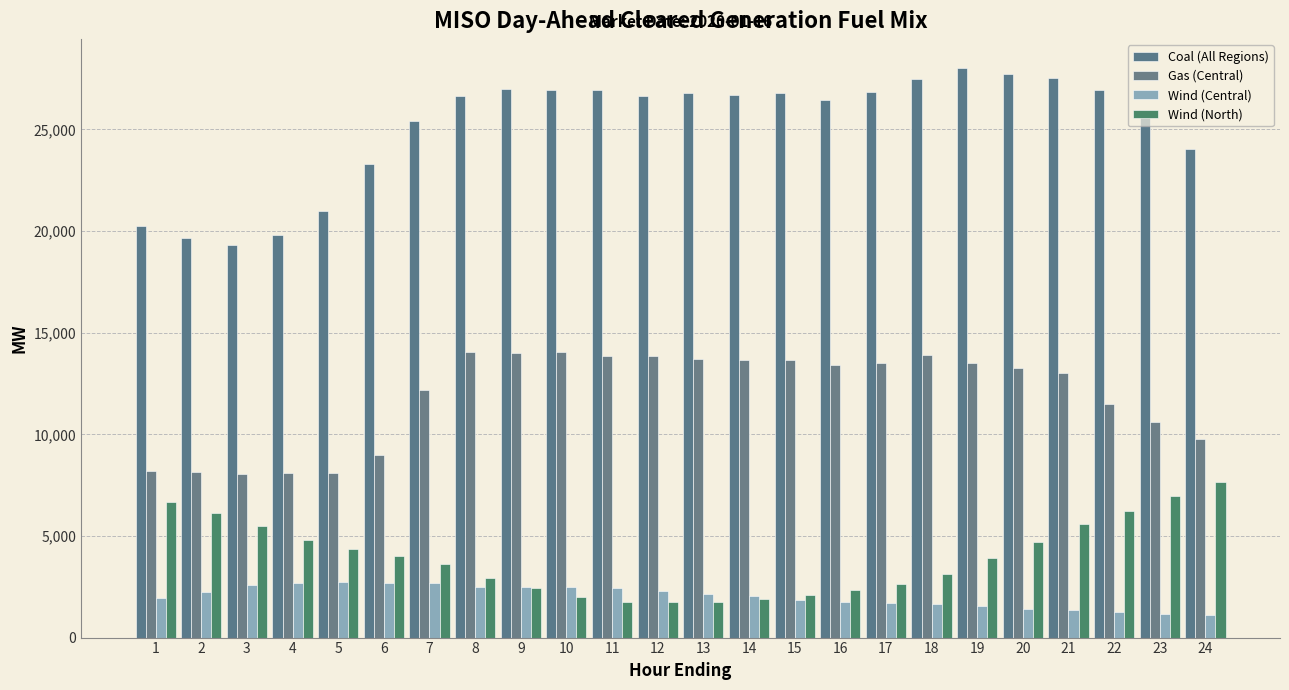

What is the difference between the highest and lowest values at 8?

24125.2